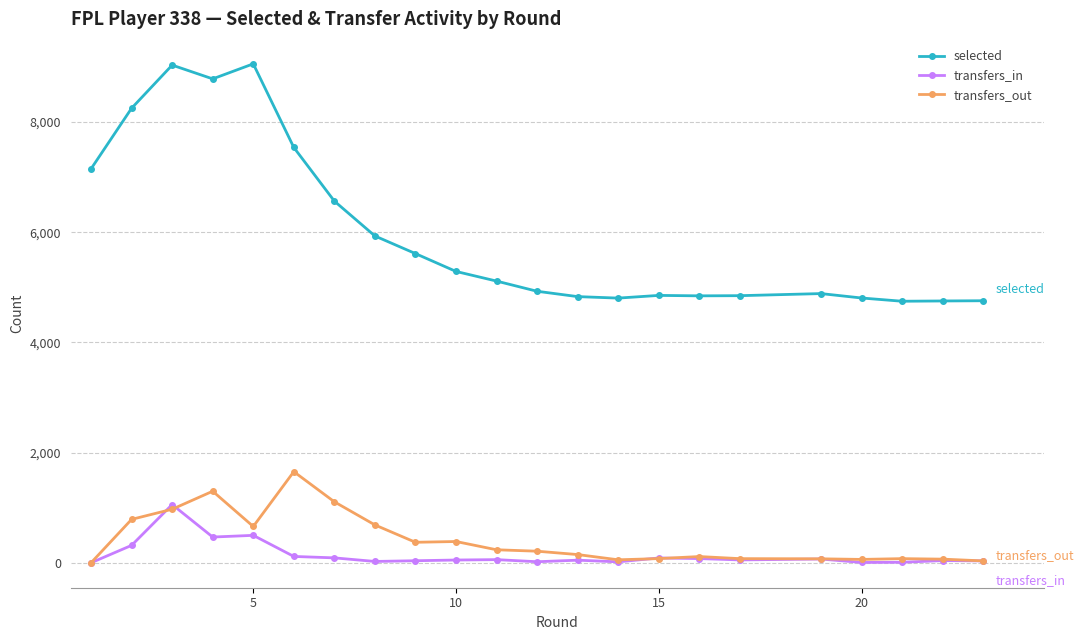

True or false: transfers_out and selected intersect in this chart.

False